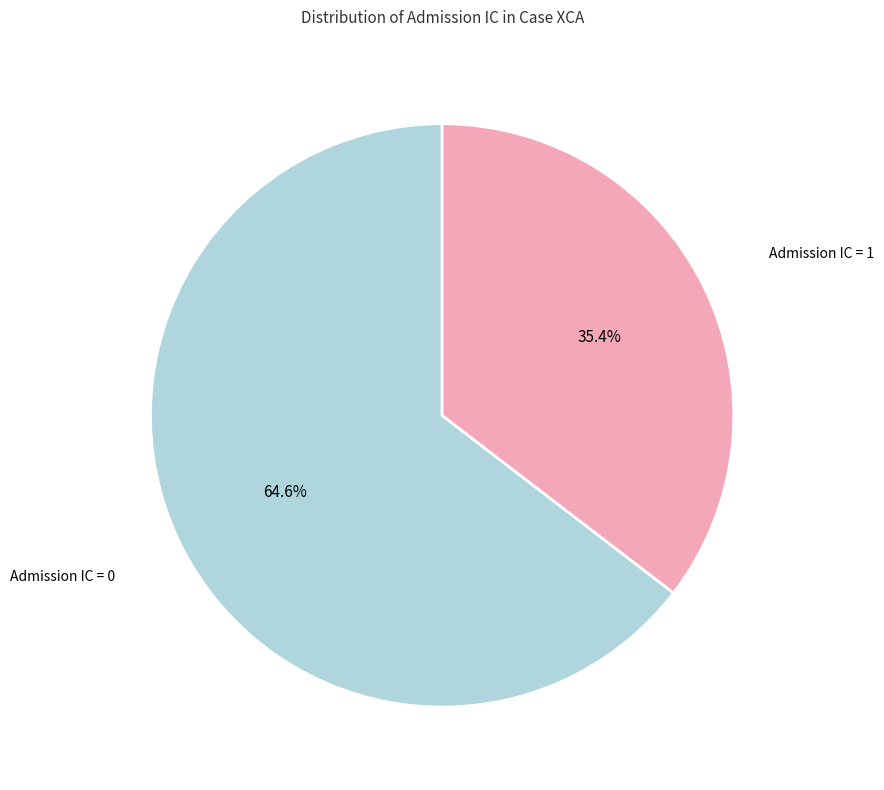

Does any single category account for the majority?

Yes